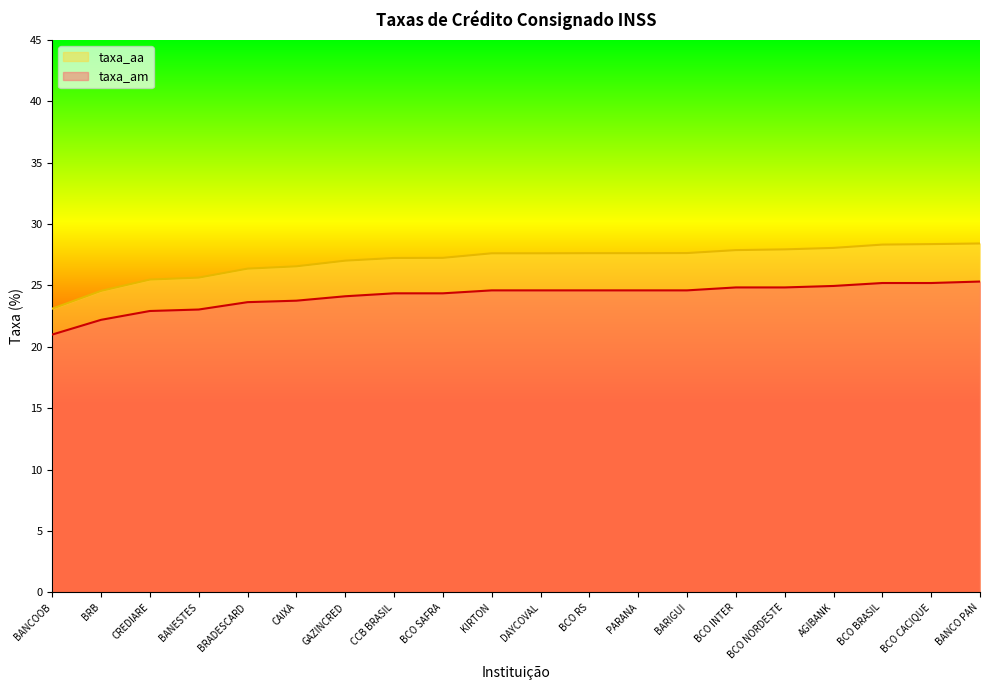

True or false: taxa_am has more than 2 interior local peaks.

False